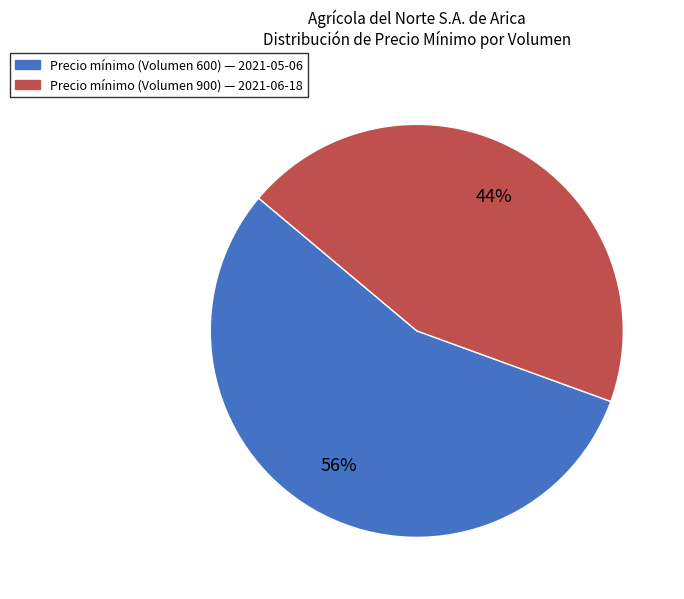

What is the majority slice?

Precio mínimo (Volumen 600) — 2021-05-06